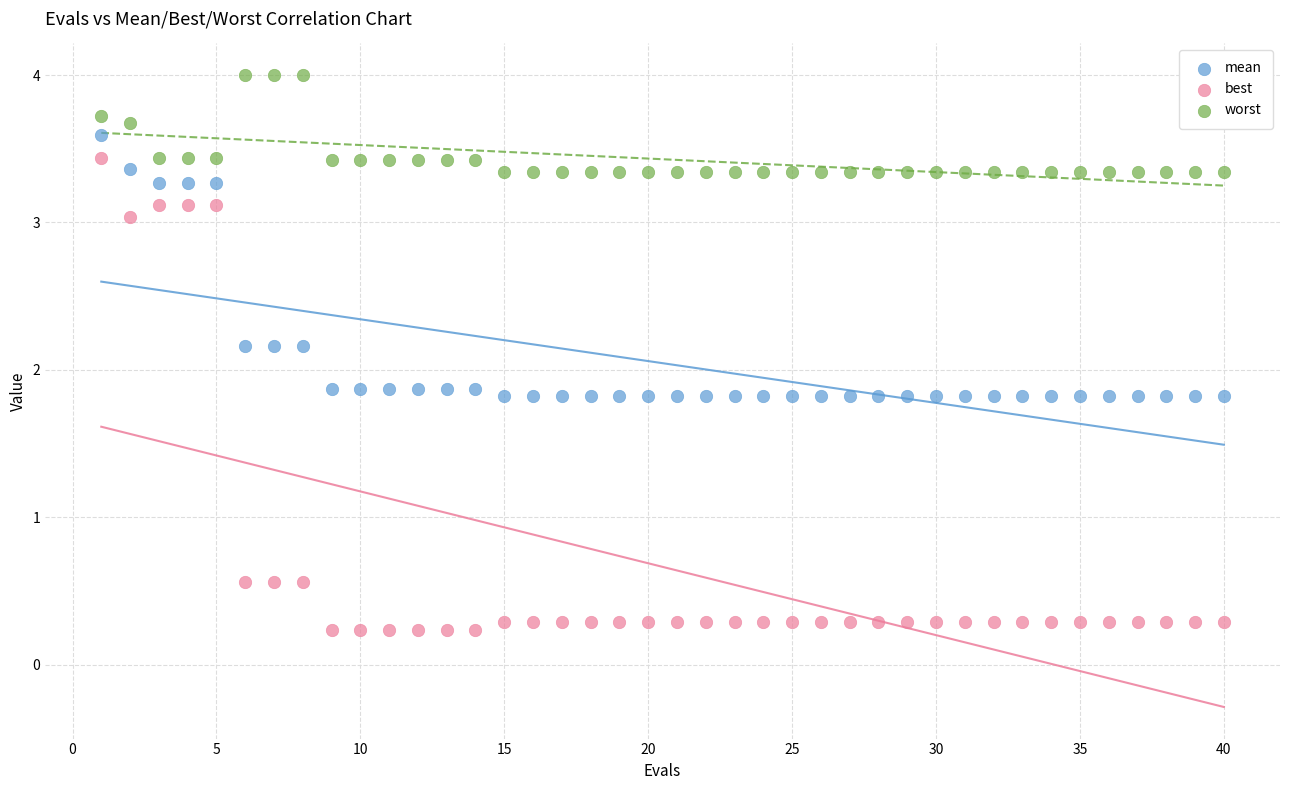

Across all data points, what is the range of Y values (max minus min)?

3.8